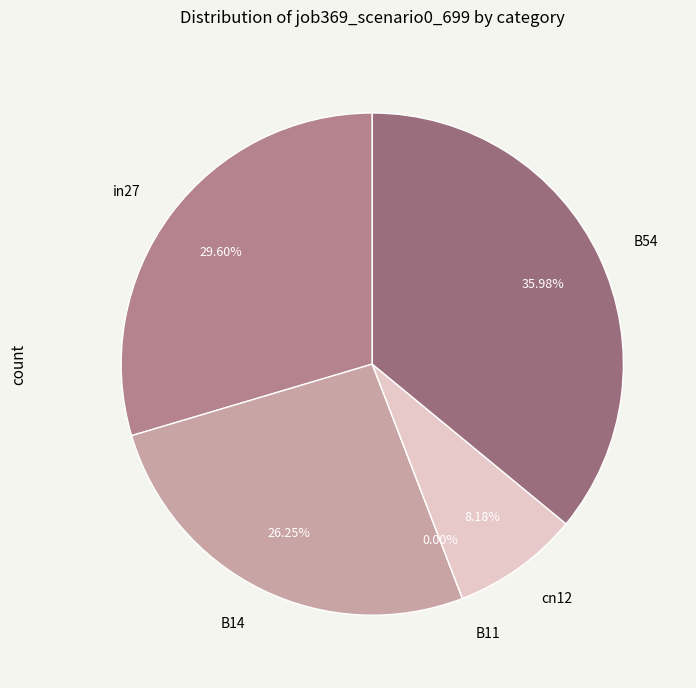

Combined, what portion of the pie is in27 and cn12?

37.8%